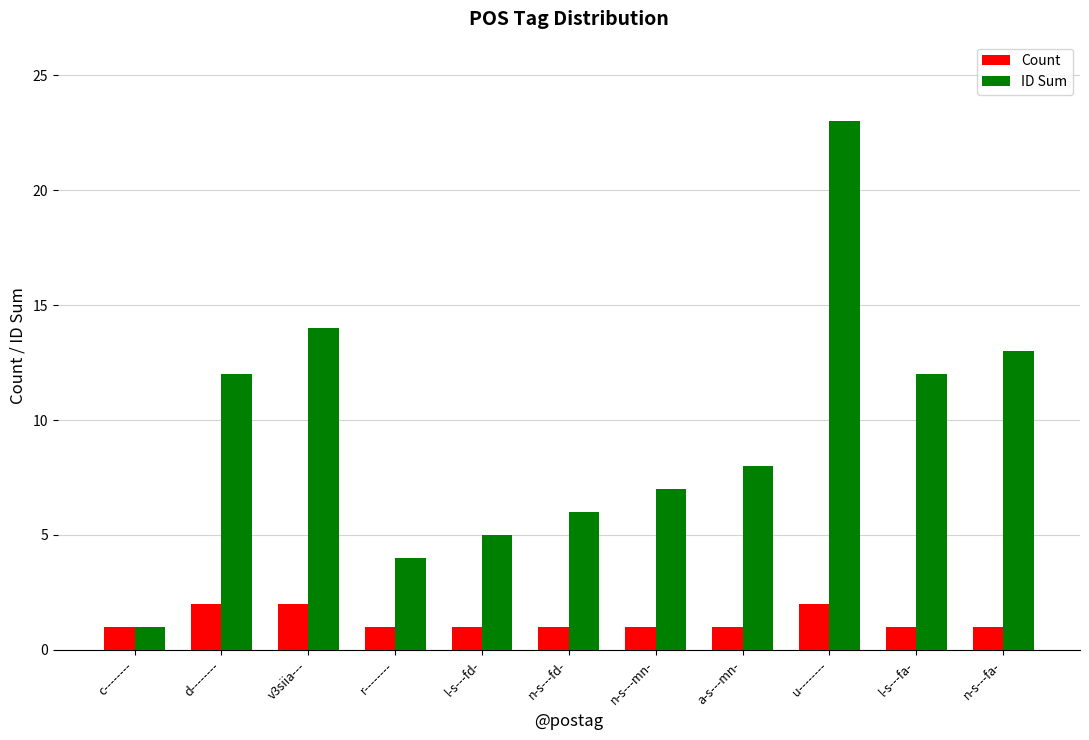

Reading left to right, list all the values displayed in this chart.

Count: c--------=1	d--------=2	v3siia---=2	r--------=1	l-s---fd-=1	n-s---fd-=1	n-s---mn-=1	a-s---mn-=1	u--------=2	l-s---fa-=1	n-s---fa-=1
ID Sum: c--------=1	d--------=12	v3siia---=14	r--------=4	l-s---fd-=5	n-s---fd-=6	n-s---mn-=7	a-s---mn-=8	u--------=23	l-s---fa-=12	n-s---fa-=13